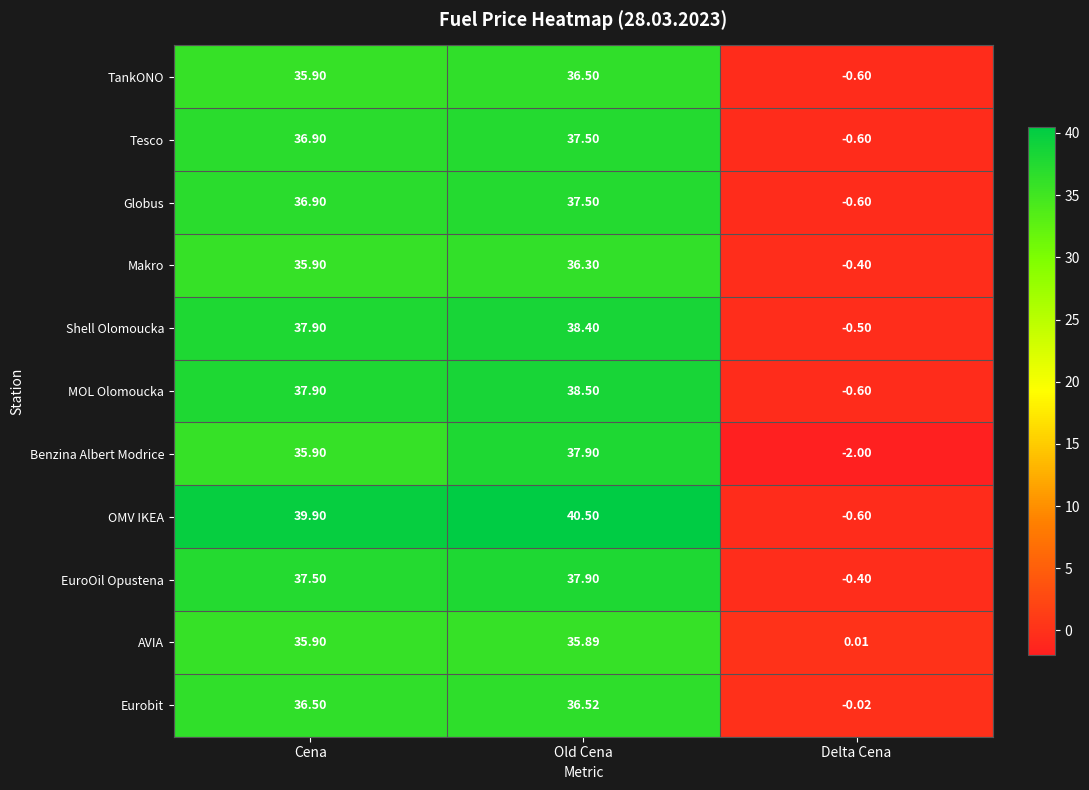

How many data points in Makro are above 35?

2